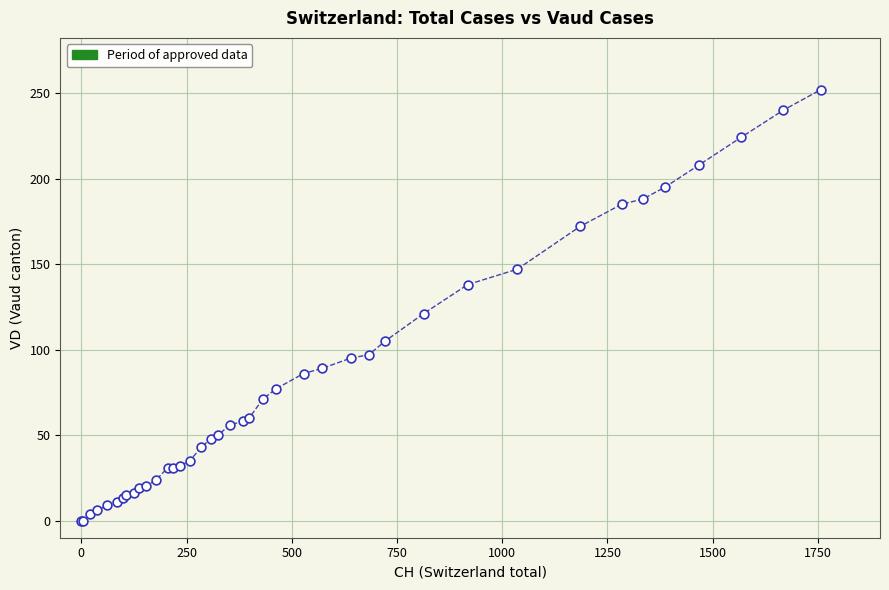

What Y value in the scatter plot is closest to 126?

121